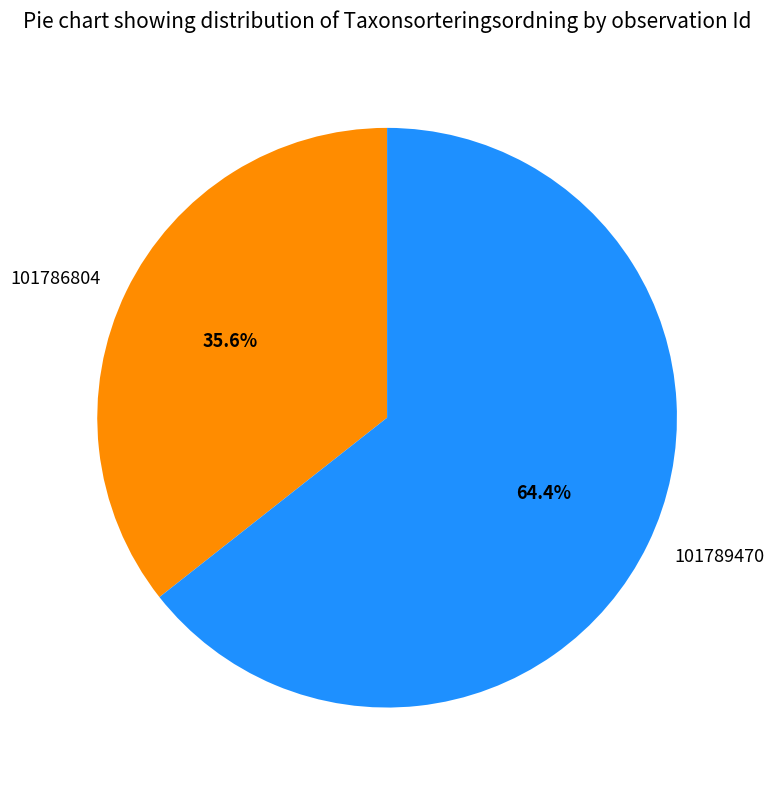

Which category accounts for the majority?

101789470